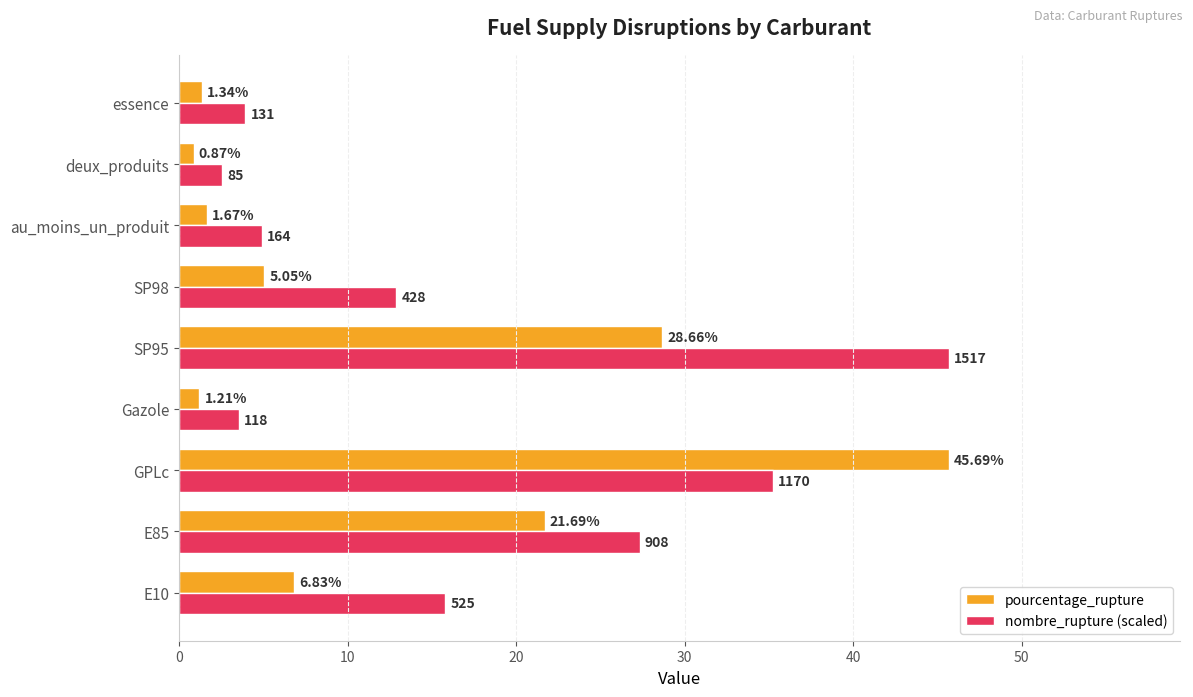

At which category is the sum across all series the highest?

GPLc